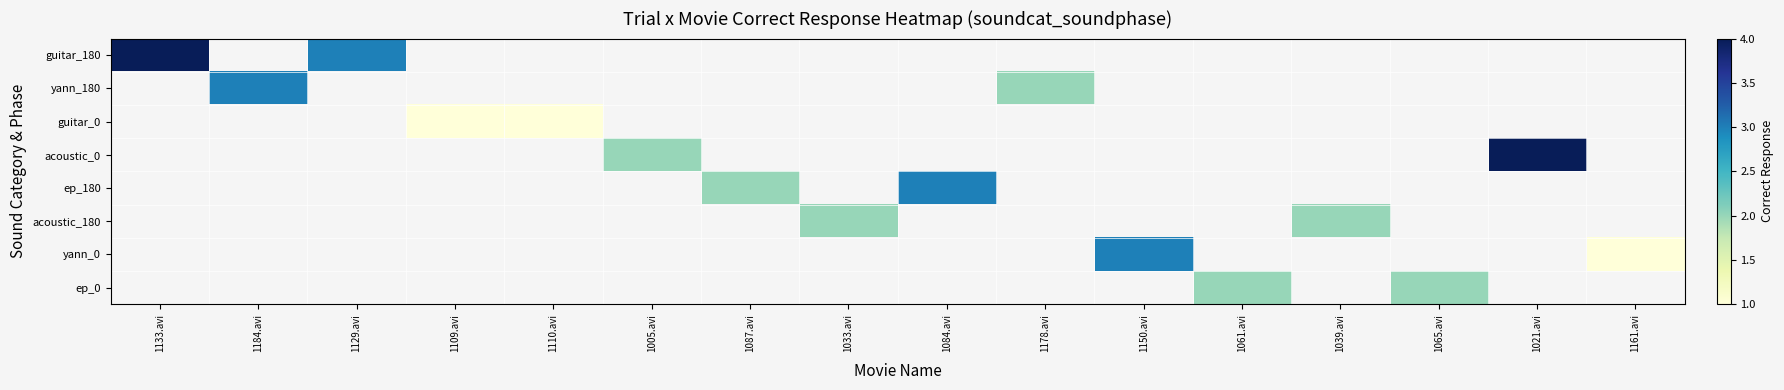

What is the maximum value shown in the chart?

4.0